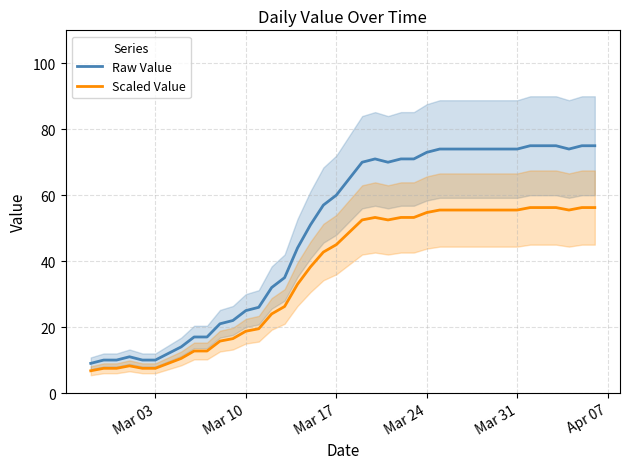

Which series has the widest spread of values?

Raw Value